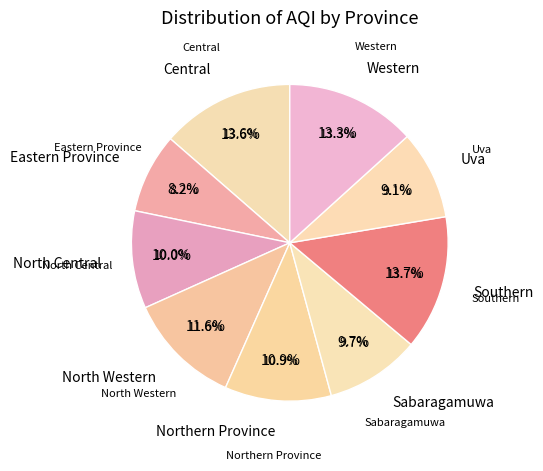

To the nearest percent, what portion does Sabaragamuwa represent?

10%